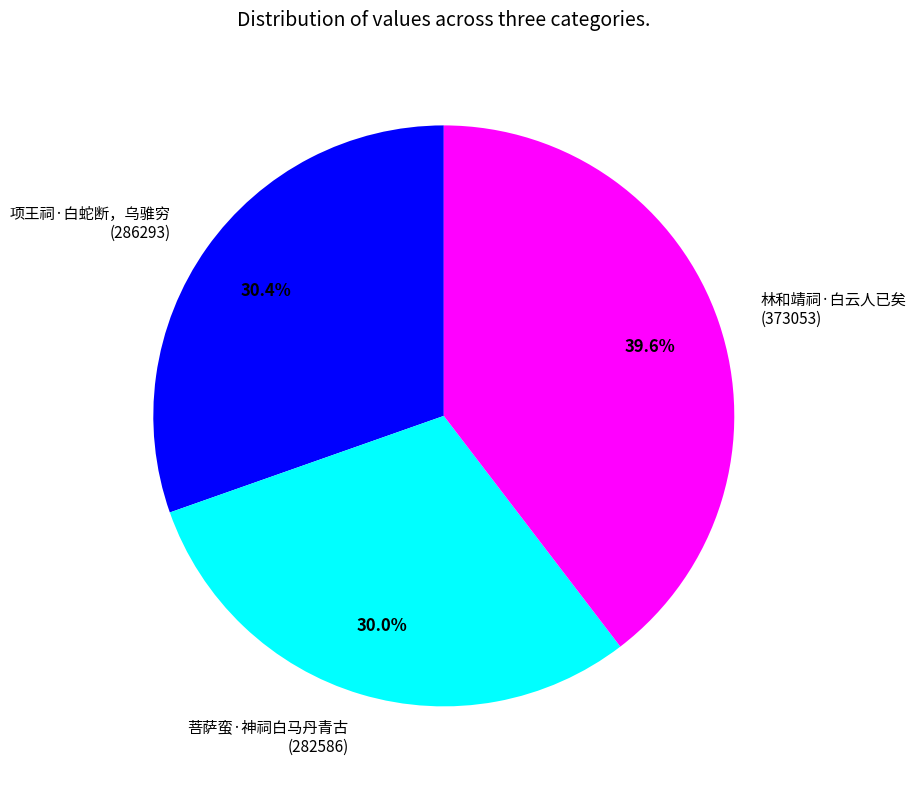

What is the total percentage of 项王祠·白蛇断，乌骓穷 and 菩萨蛮·神祠白马丹青古?

60.4%